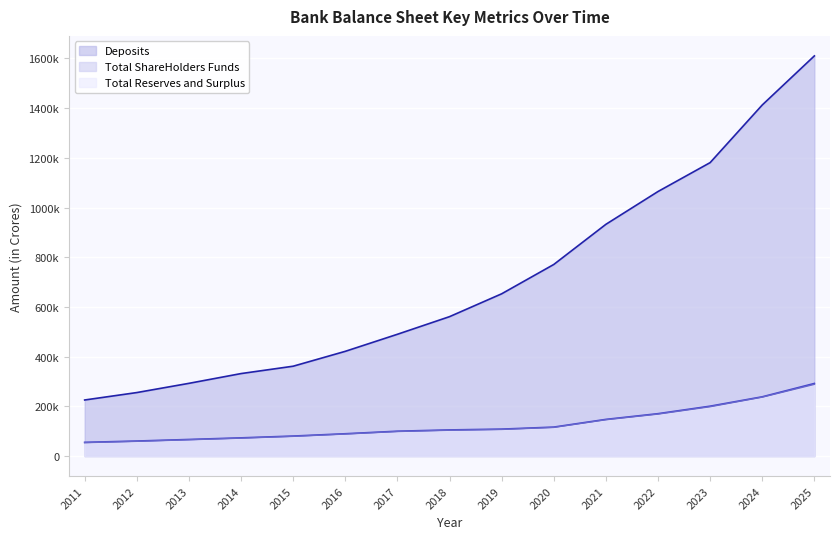

Between 2014 and 2022, which series saw the biggest shift?

Deposits